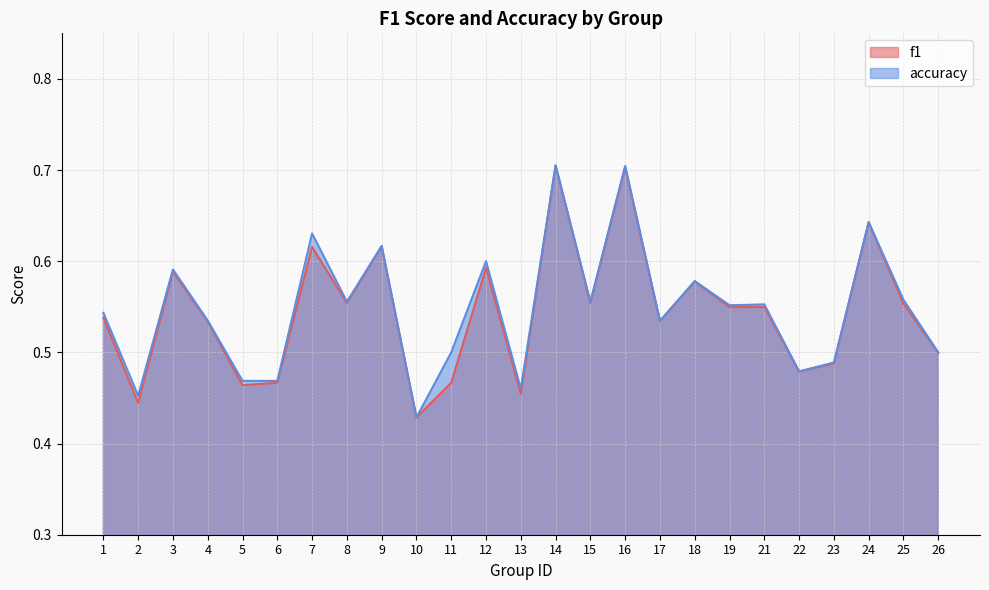

What are all the series names shown in the legend?

f1, accuracy